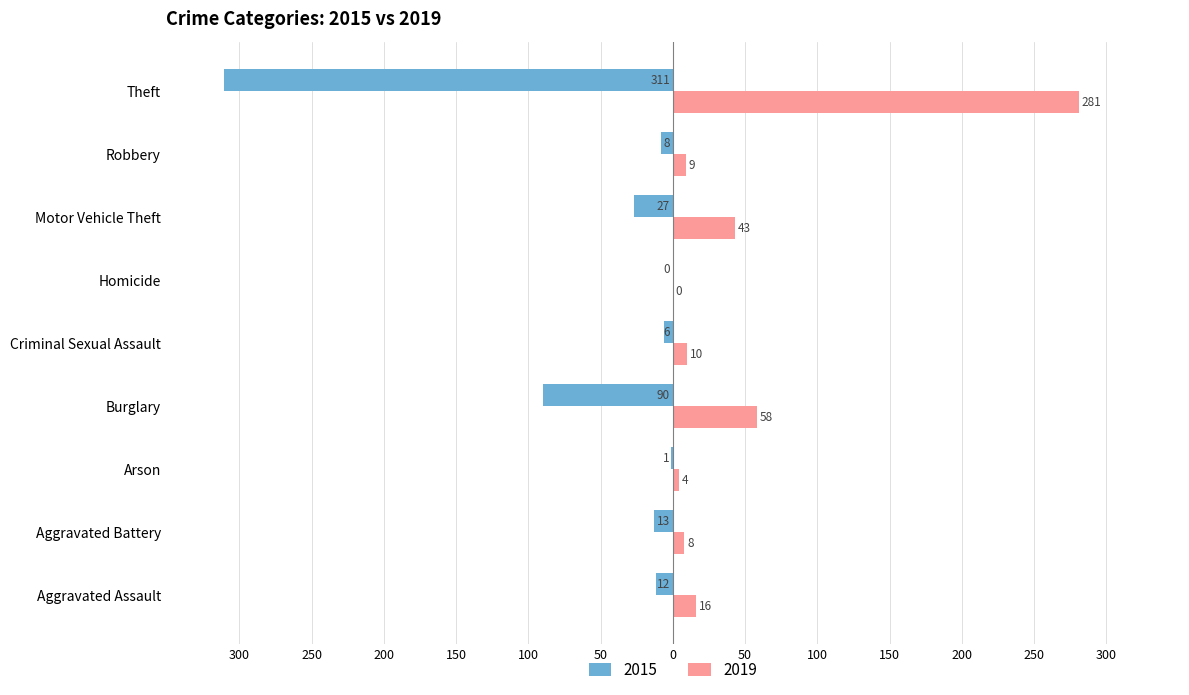

What are all the series names shown in the legend?

2015, 2019